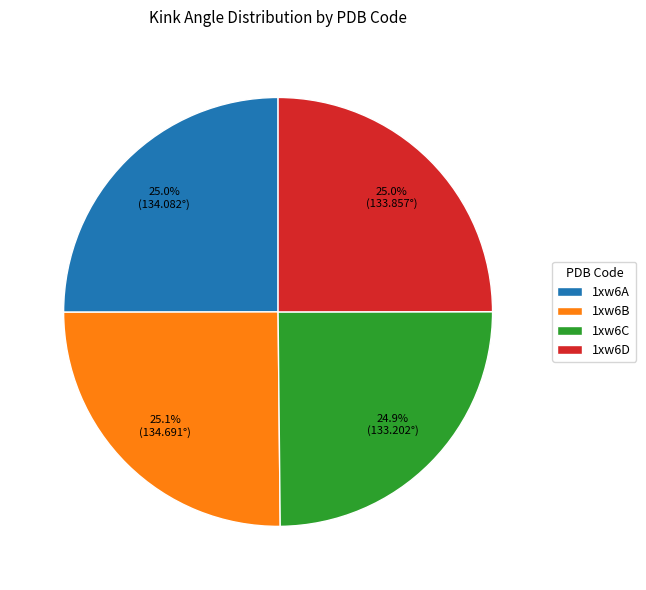

What percentage is the 1xw6B slice, to the nearest percent?

25%